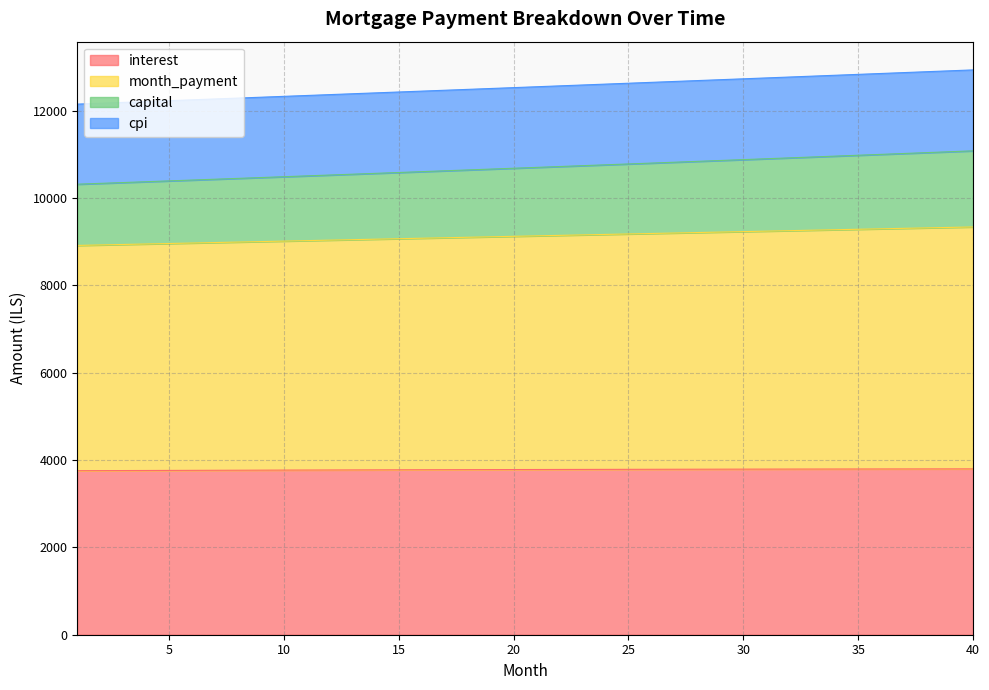

Which series has the largest range (max minus min)?

capital